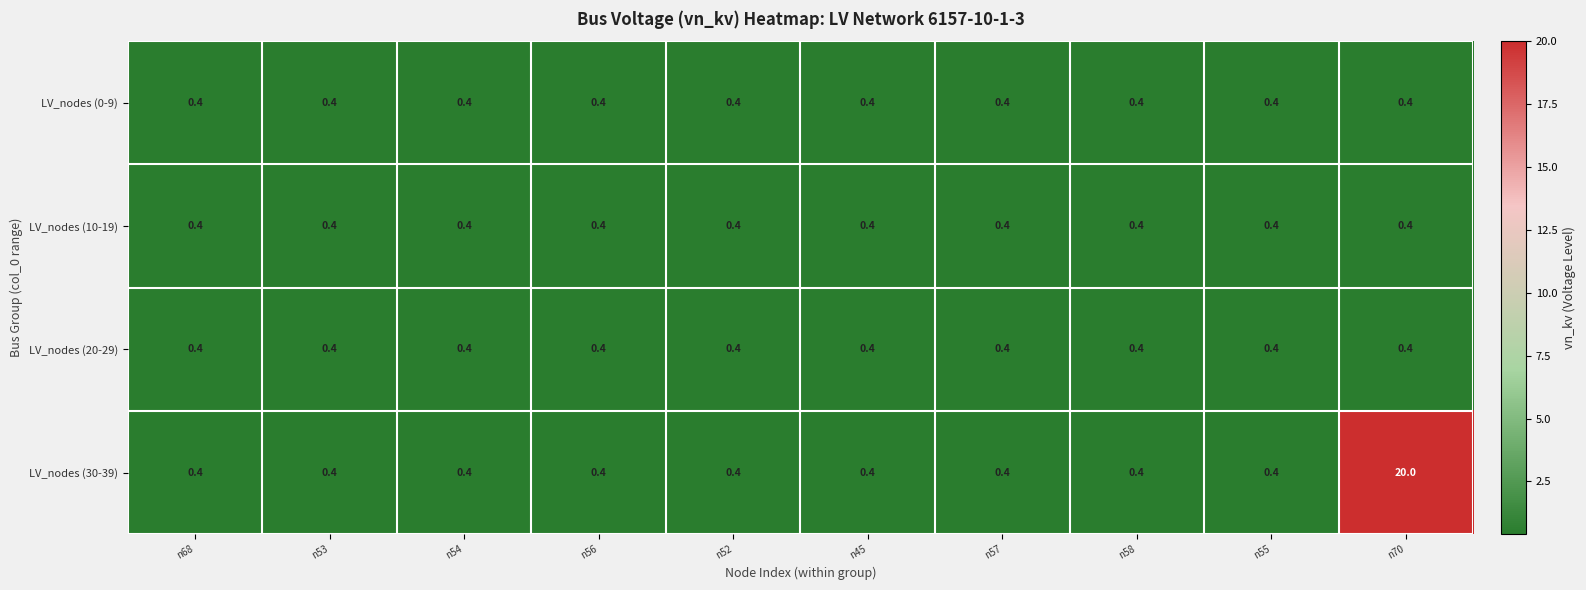

What is the average value of the LV_nodes (0-9) series?

0.4